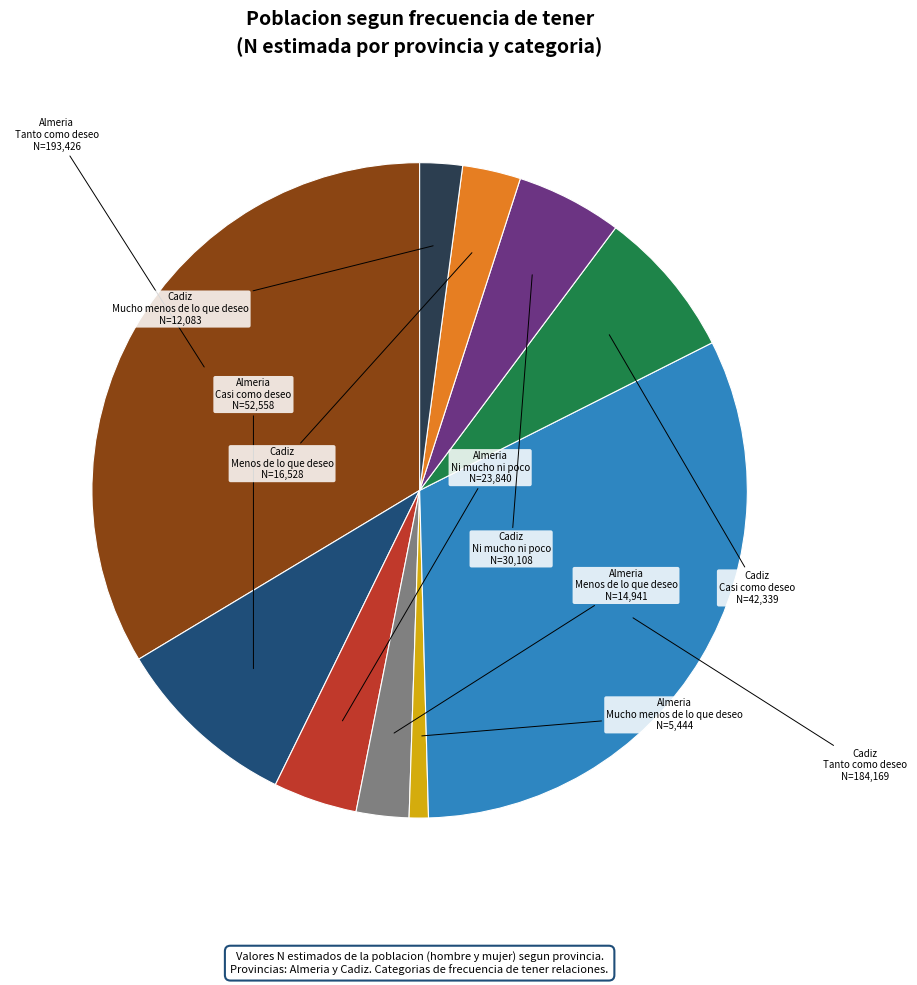

Does any single category account for the majority?

No